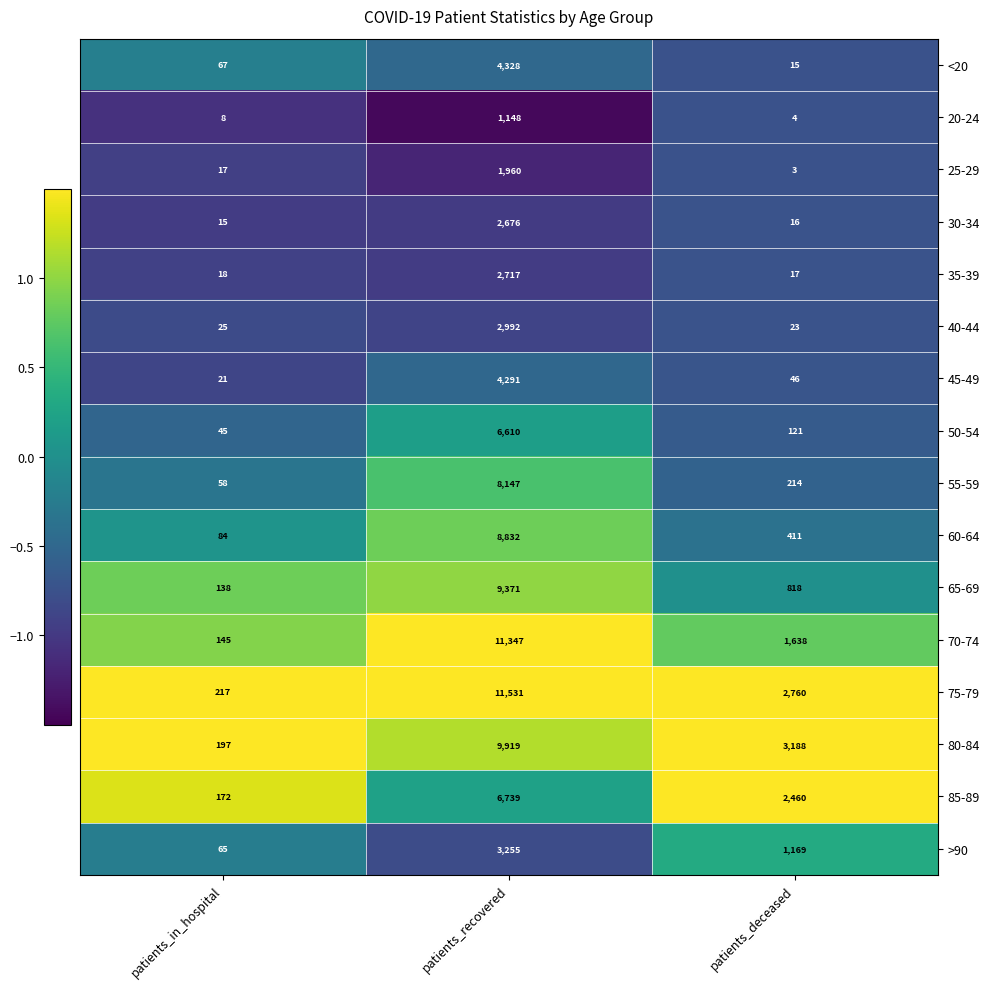

Rank the series at patients_recovered from lowest to highest value.

20-24, 25-29, 30-34, 35-39, 40-44, >90, 45-49, <20, 50-54, 85-89, 55-59, 60-64, 65-69, 80-84, 70-74, 75-79